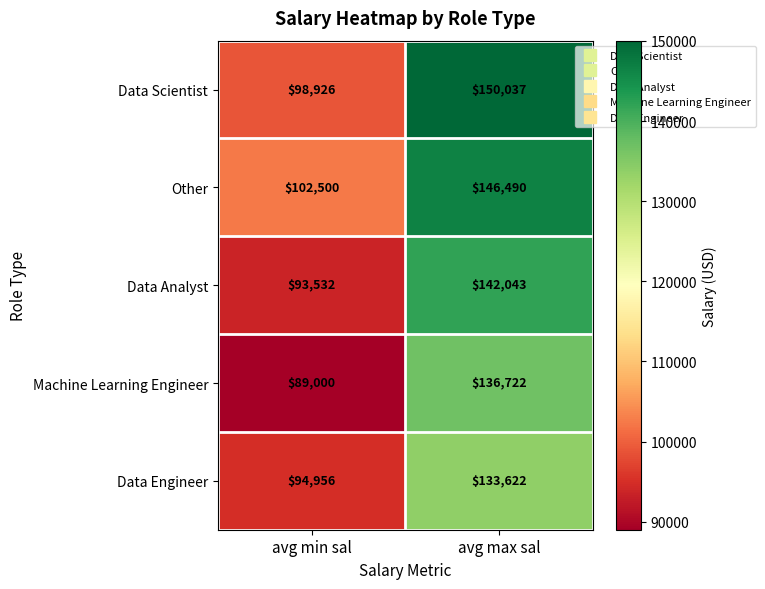

Reading left to right, extract all data points from this chart.

Data Scientist: 98926	150037
Other: 102500	146490
Data Analyst: 93532	142043
Machine Learning Engineer: 89000	136722
Data Engineer: 94956	133622